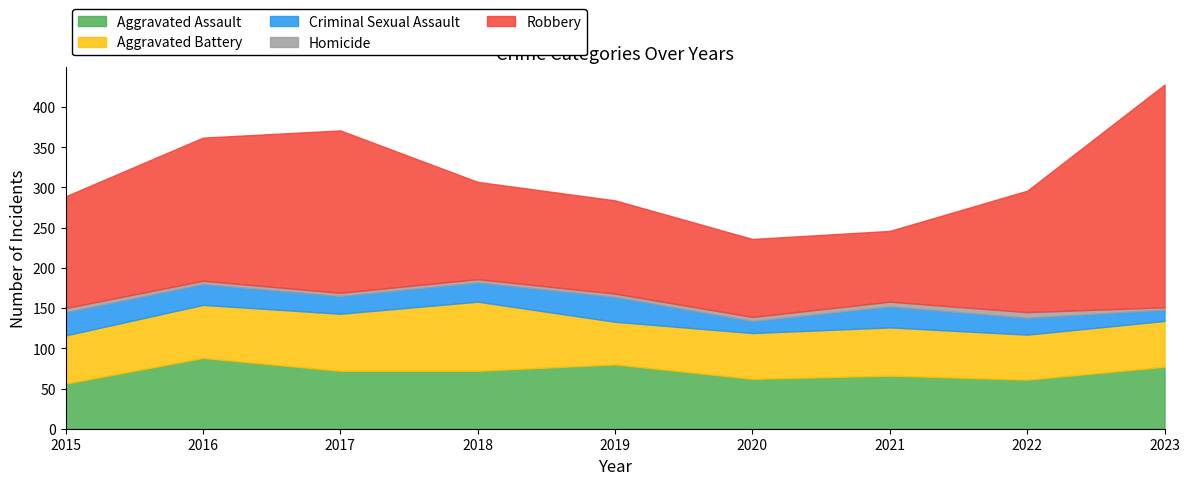

How many values in the Aggravated Battery series are below 60?

4